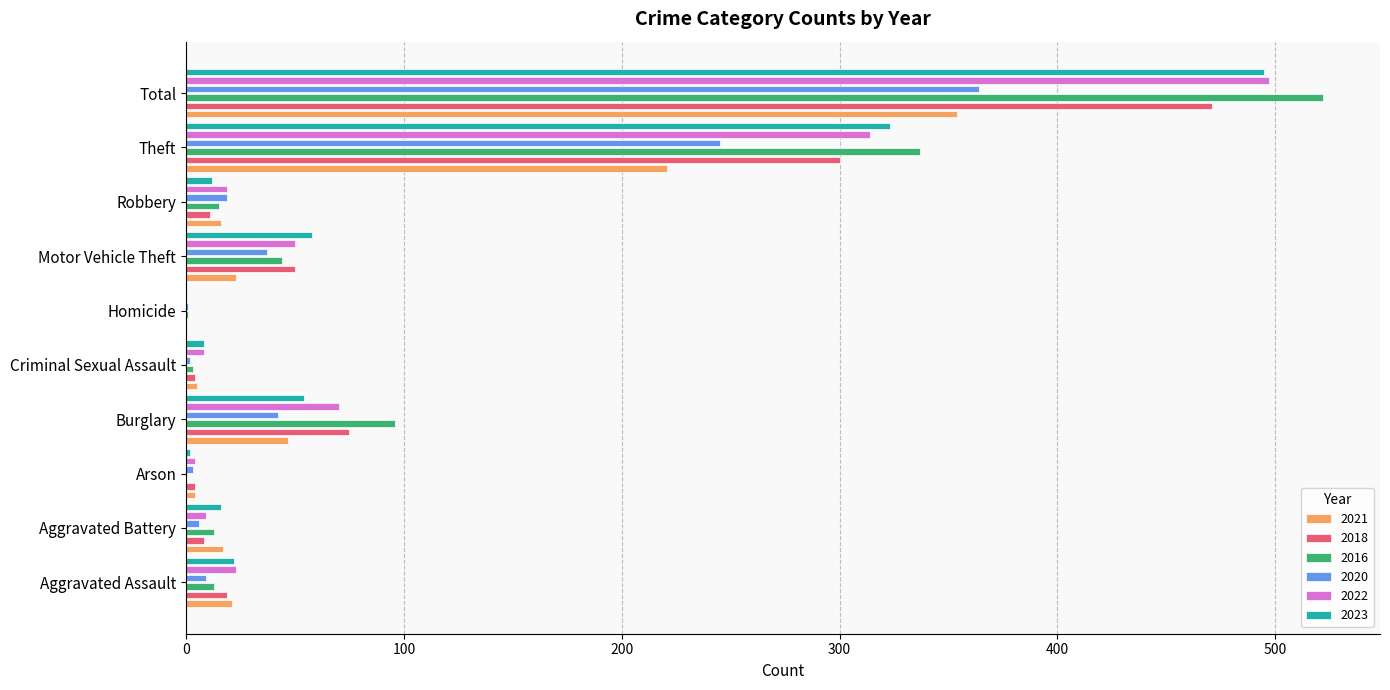

The value of 2021 at Aggravated Battery is 17. True or false?

True